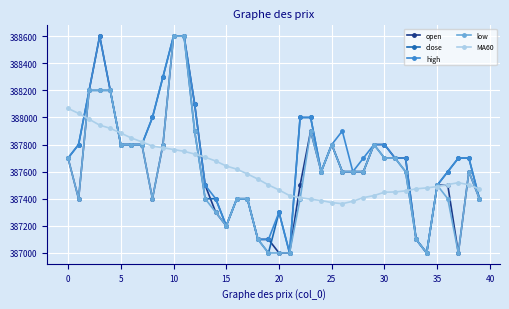

What is the smallest value displayed?

387000.0